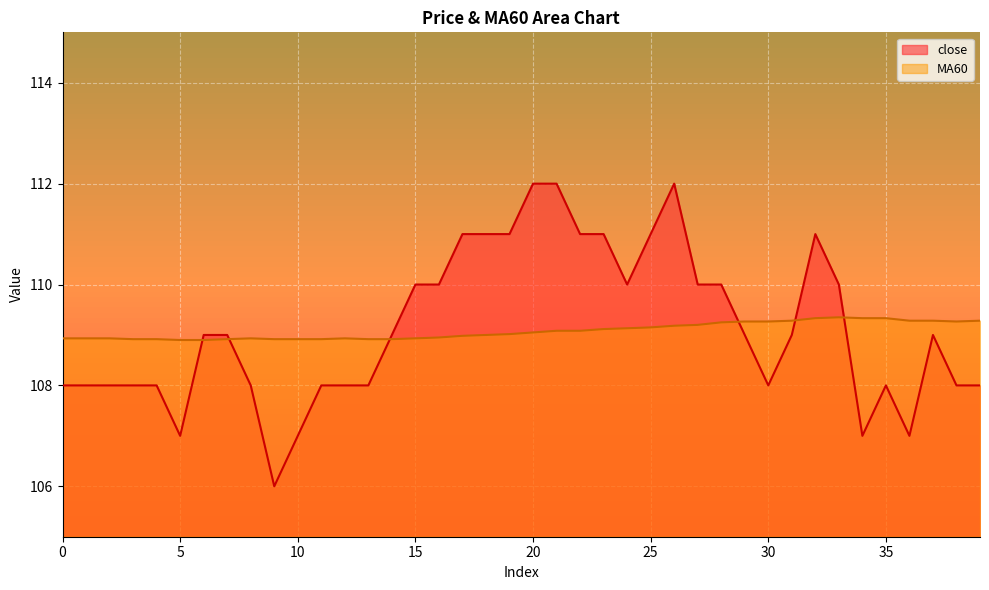

What is the value of the close point at the 28th from the left?

110.0